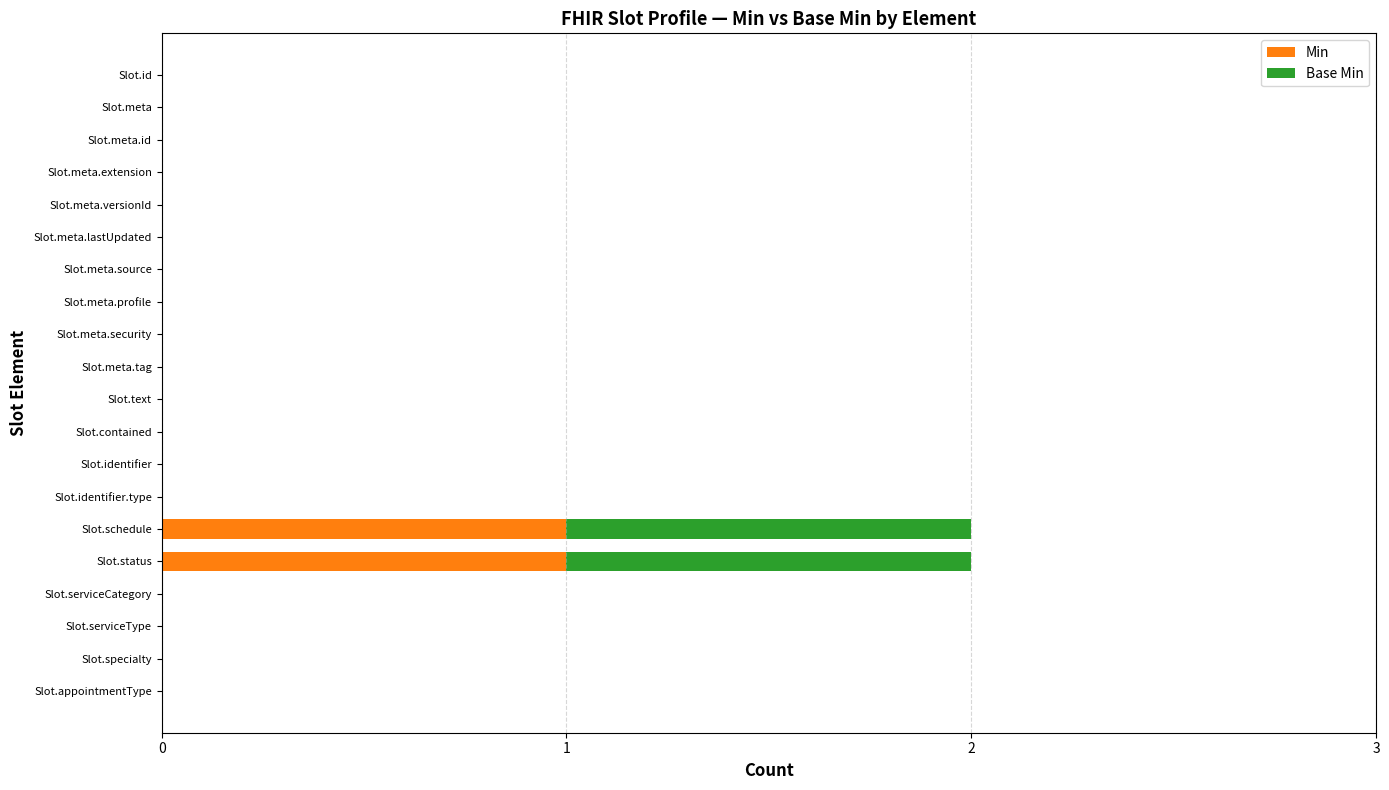

True or false: Min has a value of -1 at Slot.meta.versionId.

False